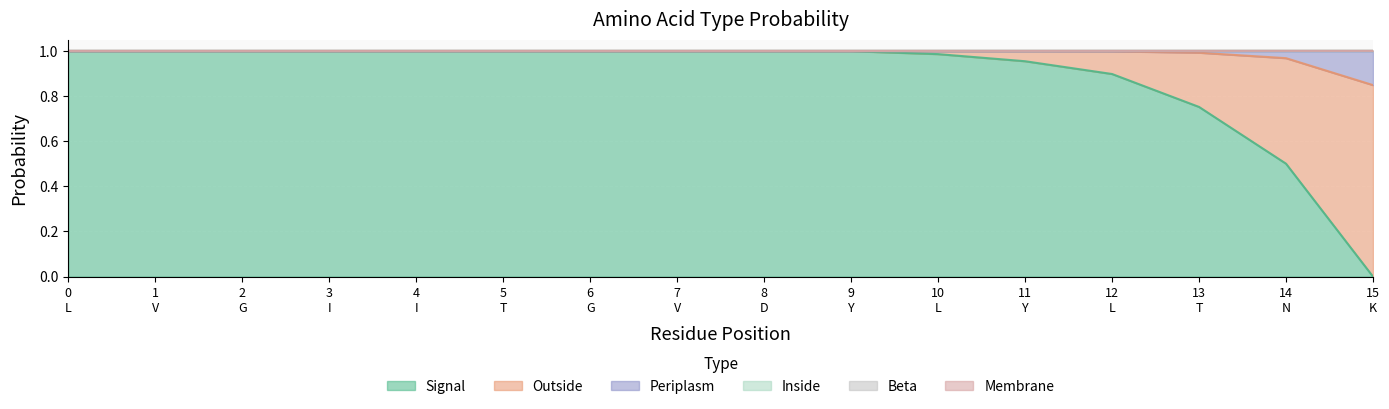

What is the total value across all series at 0?

1.0